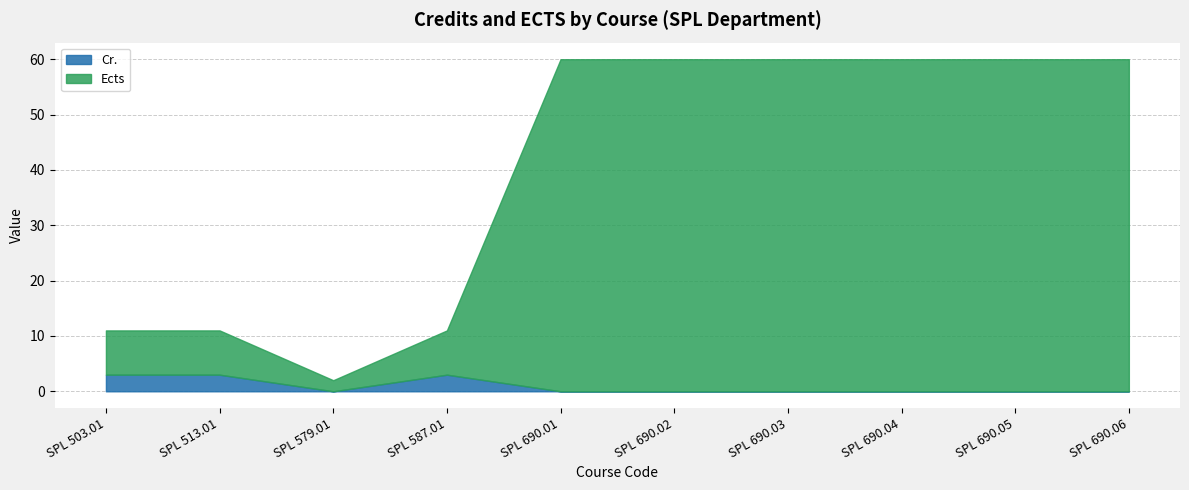

The Cr. series shows -2 at SPL 690.02. True or false?

False